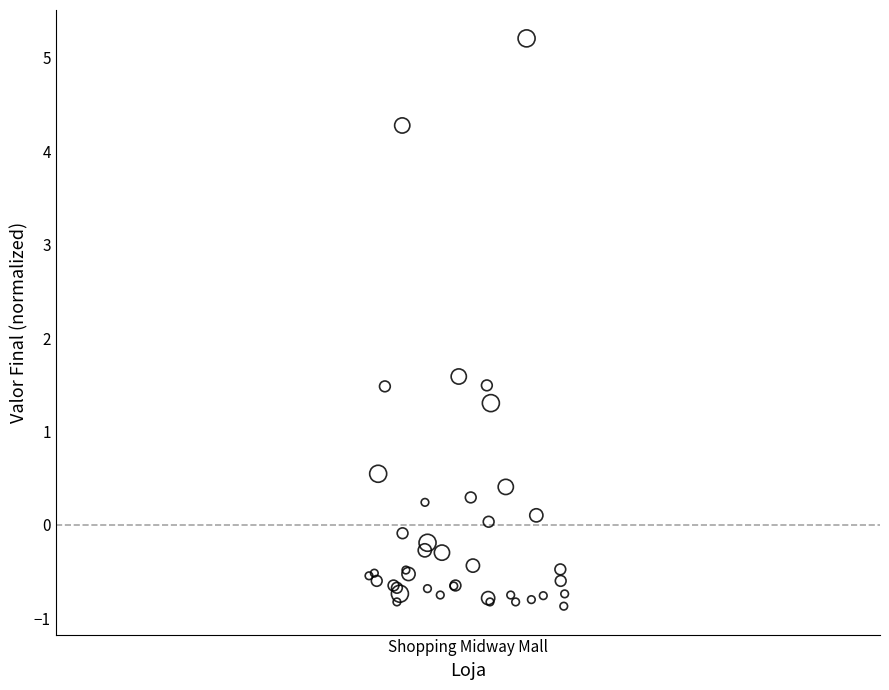

What Y value in the scatter plot is closest to 2?

1.6